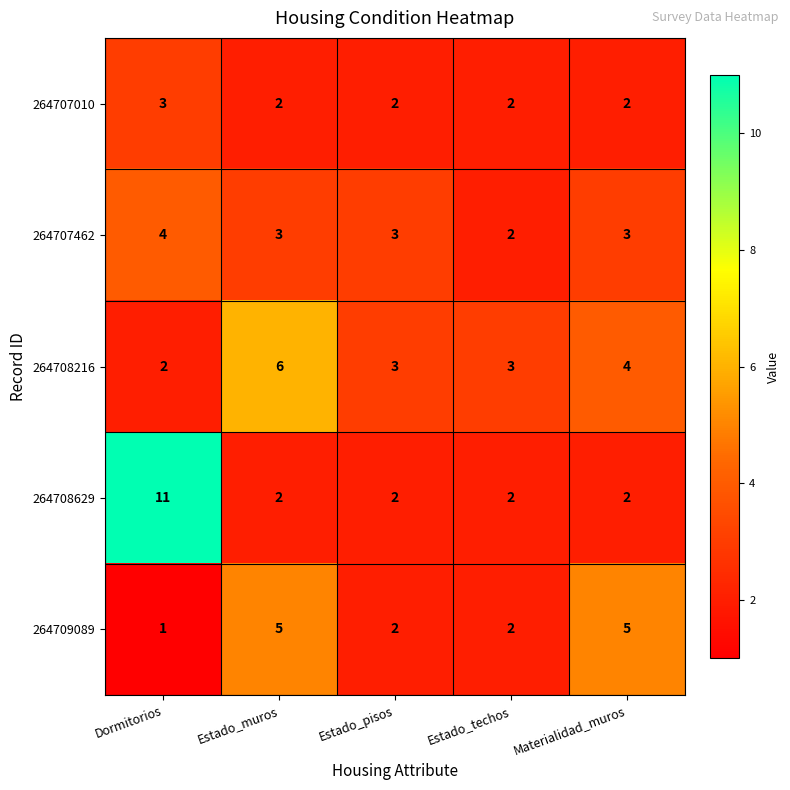

Reading left to right, extract all data points from this chart.

264707010: 3	2	2	2	2
264707462: 4	3	3	2	3
264708216: 2	6	3	3	4
264708629: 11	2	2	2	2
264709089: 1	5	2	2	5